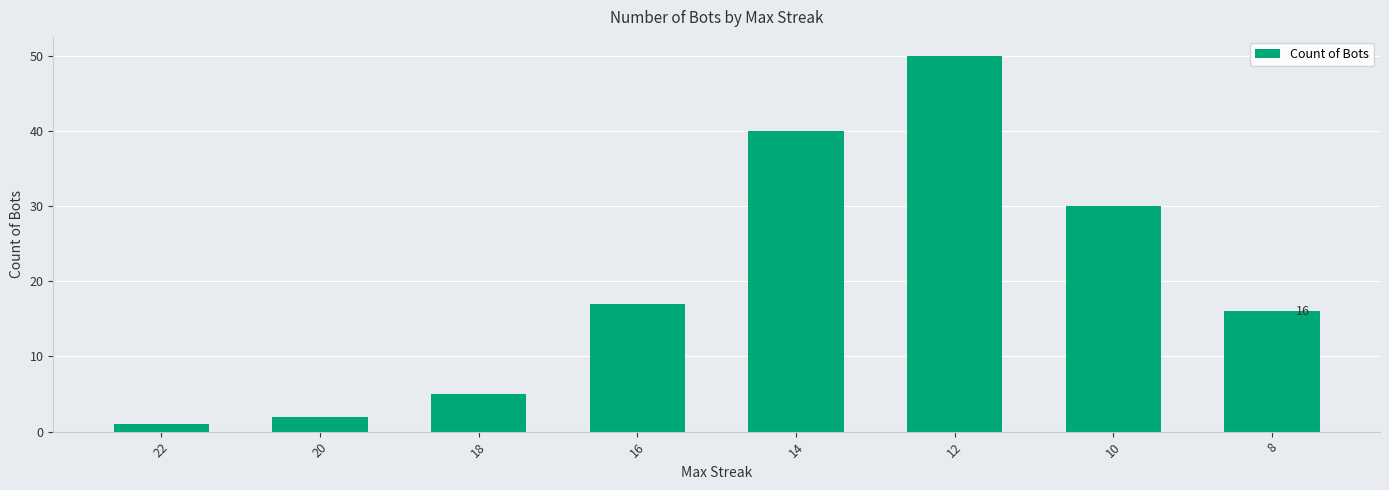

What is the approximate value at 14, to the nearest 5?

40